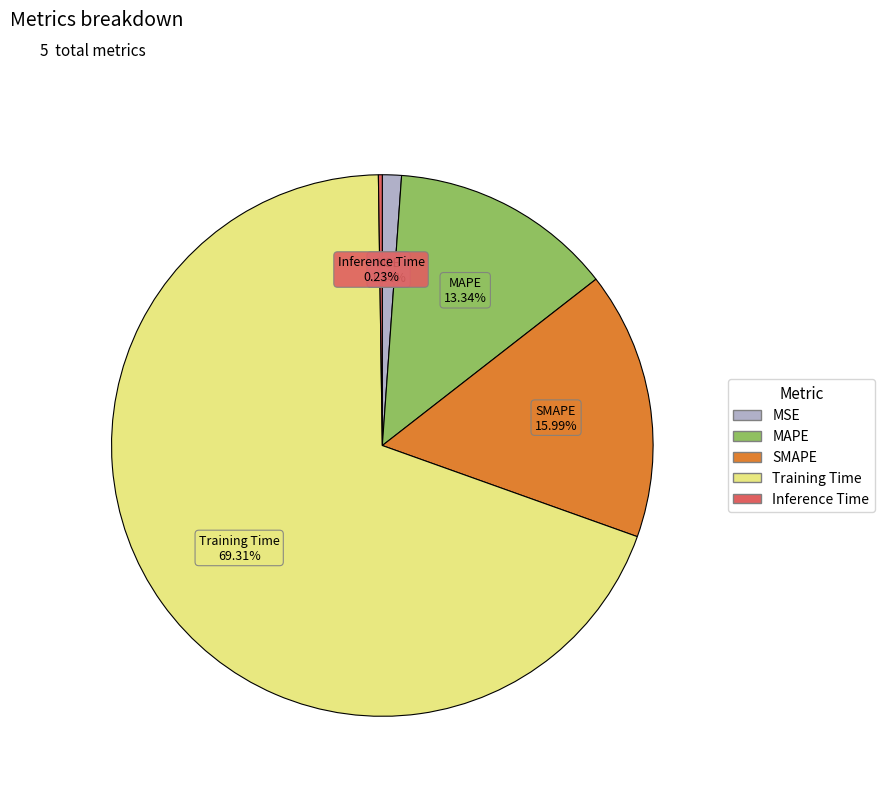

Does any single category account for the majority?

Yes